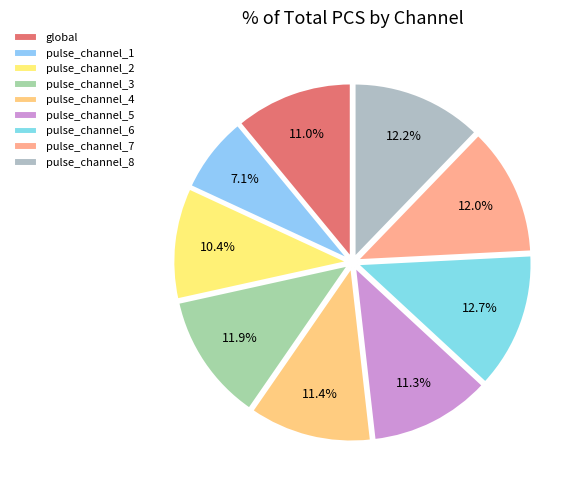

Is it true that pulse_channel_3 is 12% of the pie?

True